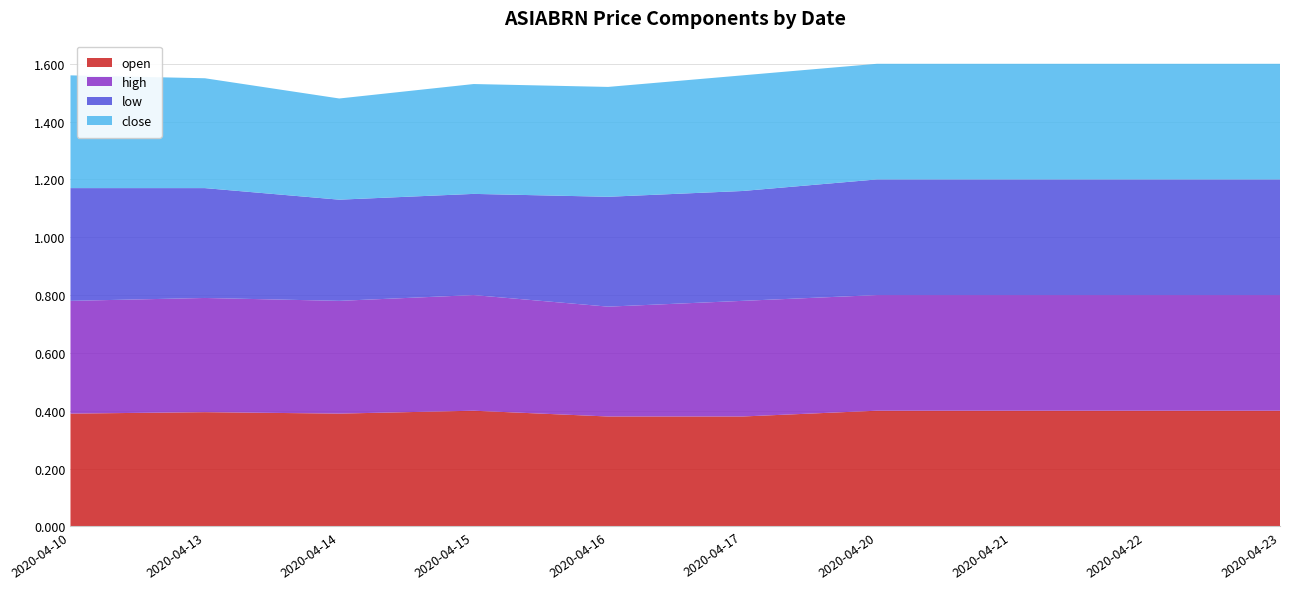

Reading left to right, transcribe all the data shown in this chart.

open: 2020-04-10=0.4	2020-04-13=0.4	2020-04-14=0.4	2020-04-15=0.4	2020-04-16=0.4	2020-04-17=0.4	2020-04-20=0.4	2020-04-21=0.4	2020-04-22=0.4	2020-04-23=0.4
high: 2020-04-10=0.4	2020-04-13=0.4	2020-04-14=0.4	2020-04-15=0.4	2020-04-16=0.4	2020-04-17=0.4	2020-04-20=0.4	2020-04-21=0.4	2020-04-22=0.4	2020-04-23=0.4
low: 2020-04-10=0.4	2020-04-13=0.4	2020-04-14=0.3	2020-04-15=0.3	2020-04-16=0.4	2020-04-17=0.4	2020-04-20=0.4	2020-04-21=0.4	2020-04-22=0.4	2020-04-23=0.4
close: 2020-04-10=0.4	2020-04-13=0.4	2020-04-14=0.3	2020-04-15=0.4	2020-04-16=0.4	2020-04-17=0.4	2020-04-20=0.4	2020-04-21=0.4	2020-04-22=0.4	2020-04-23=0.4